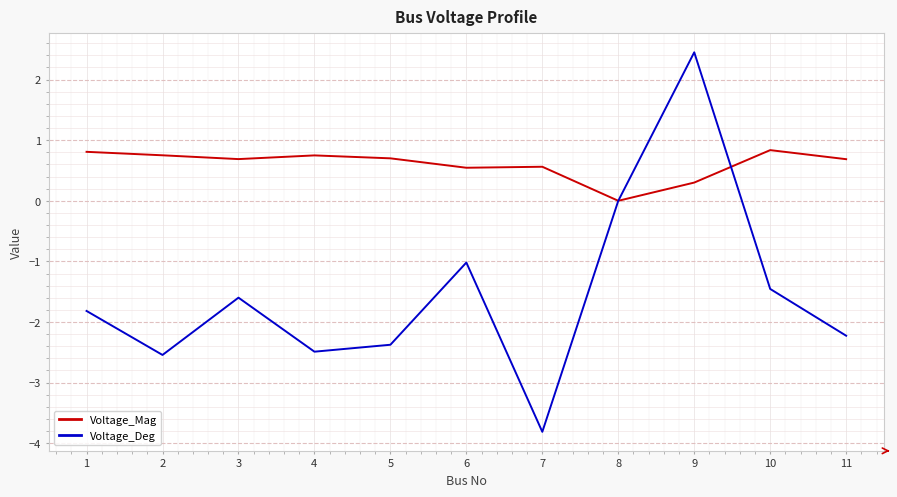

In Voltage_Deg, how many points are higher than both neighbors (excluding endpoints)?

3